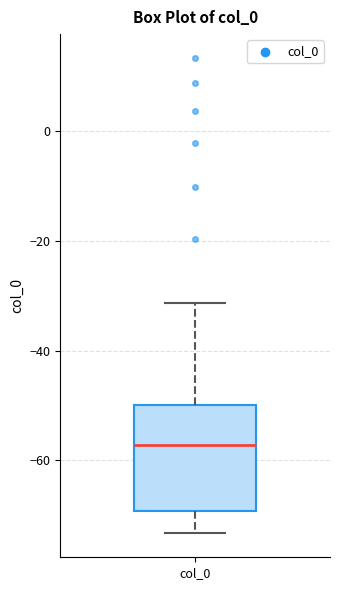

Transcribe this box plot: give where the median line is, the range the box spans, and where the two whiskers end, as read against the y-axis. The values are not printed on the chart, so give them approximately, as read against the axis.

median -58, box -70 to -50, whiskers -74 to -32